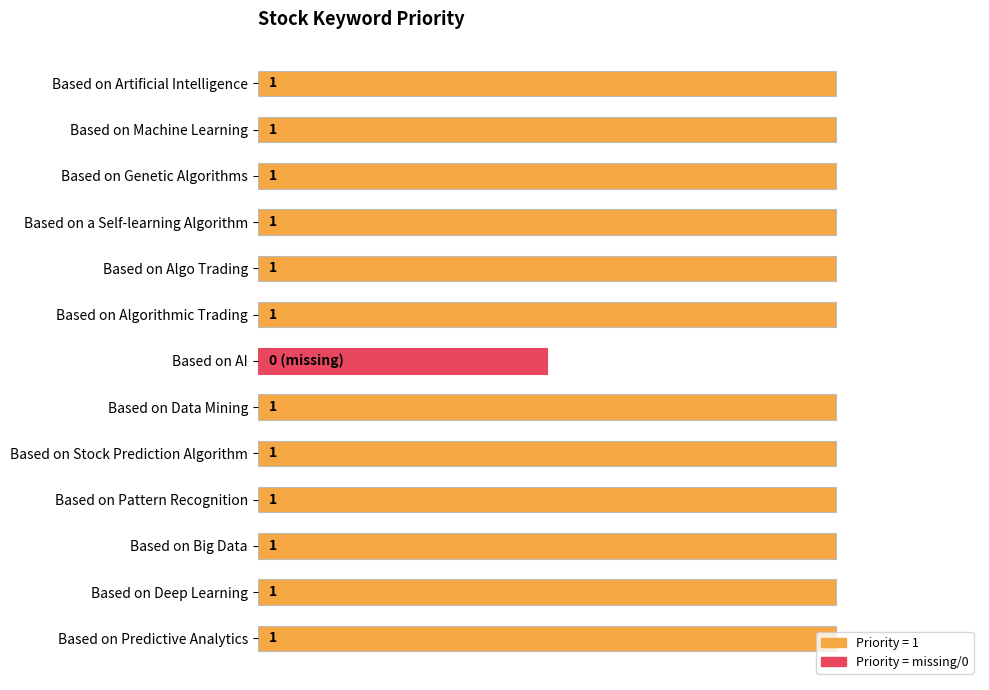

At which label is the value closest to 0?

Based on AI